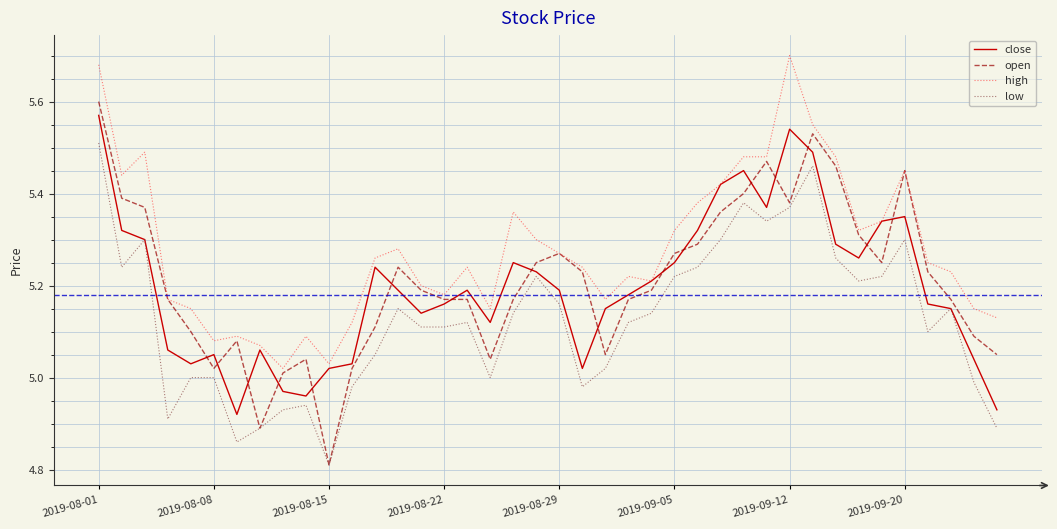

Rank the series by their maximum value, from lowest to highest.

low, close, open, high